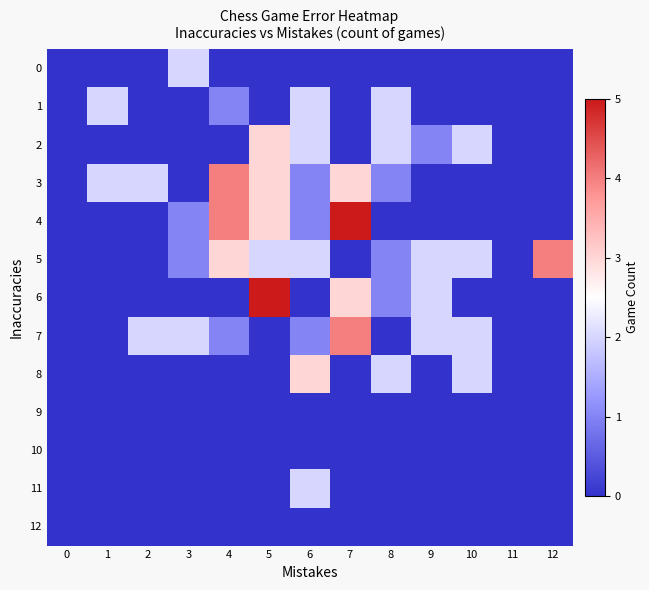

Between 0 and 10, which series saw the biggest shift?

2